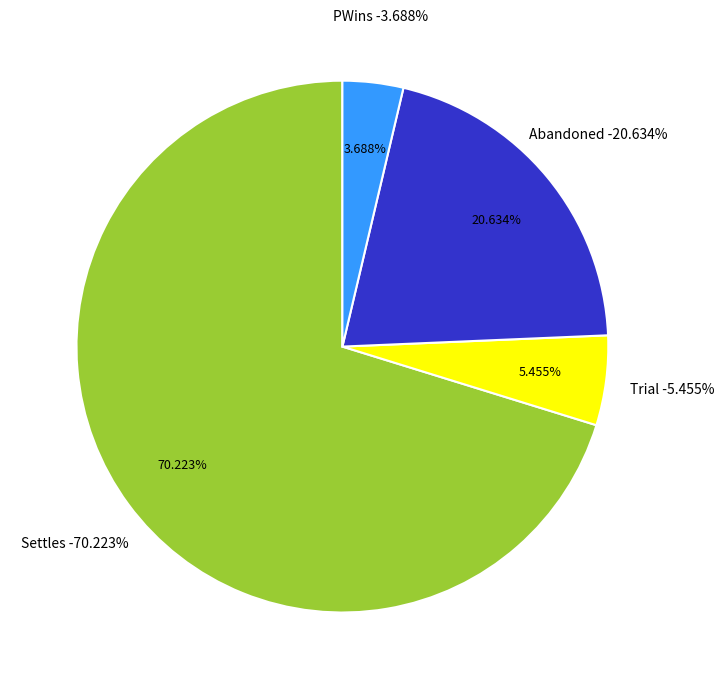

Is the sum of Trial and Abandoned greater than half?

No